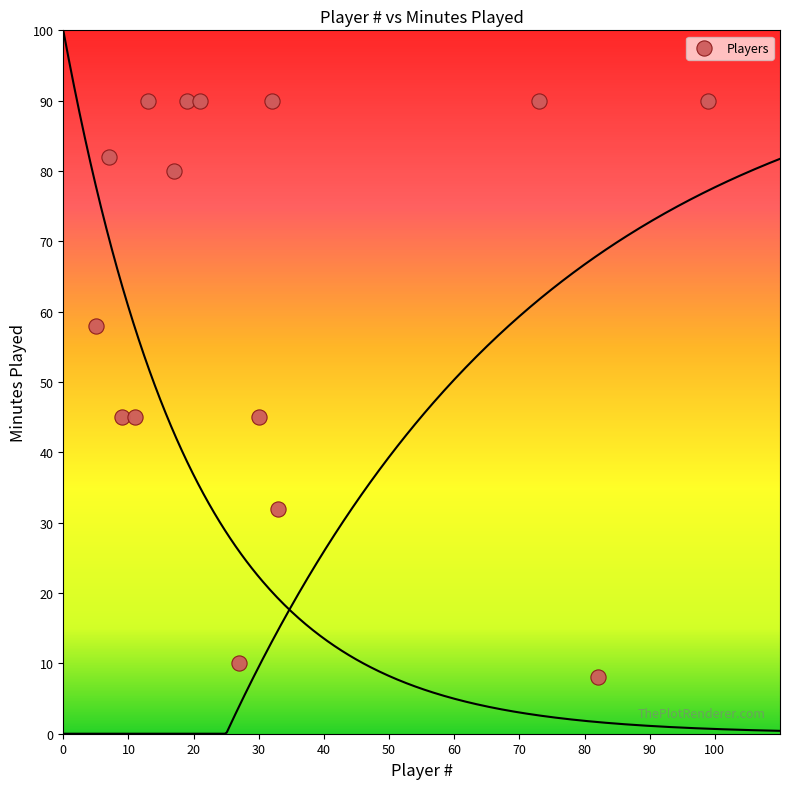

What is the range of X values (max minus min)?

94